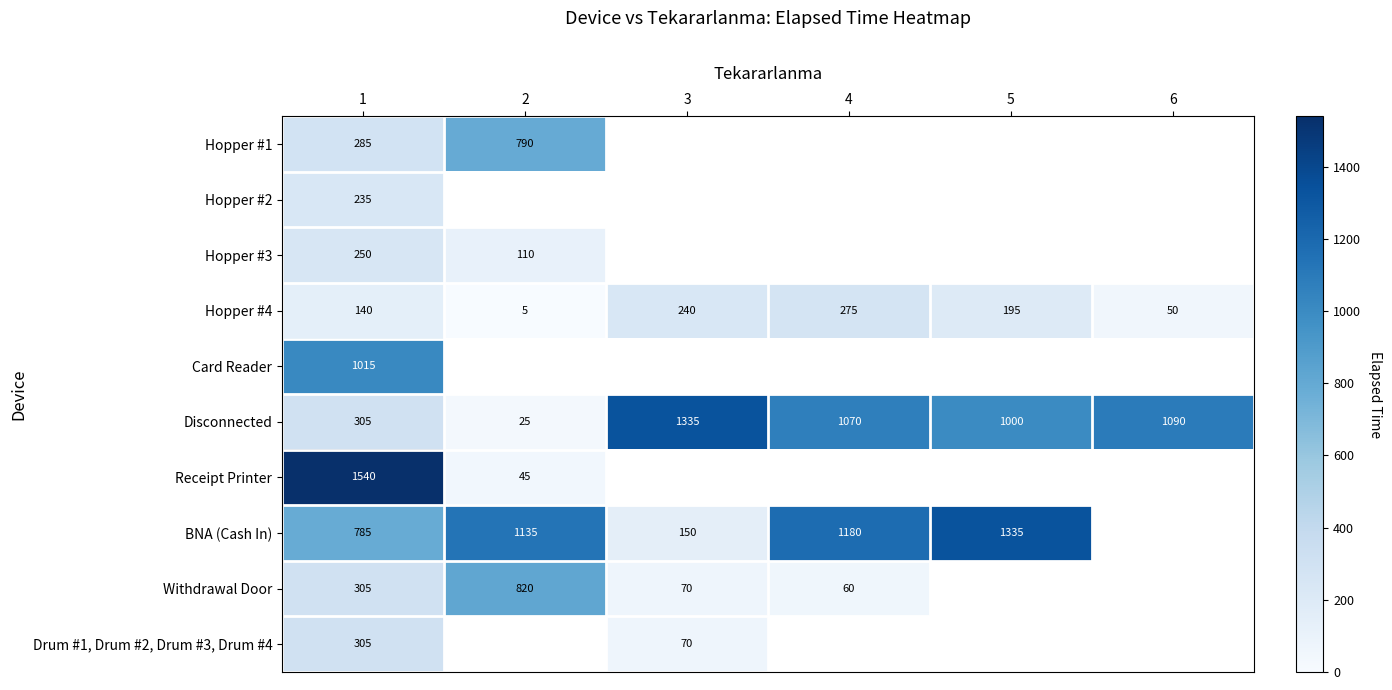

The Disconnected series shows 305 at 1. True or false?

True